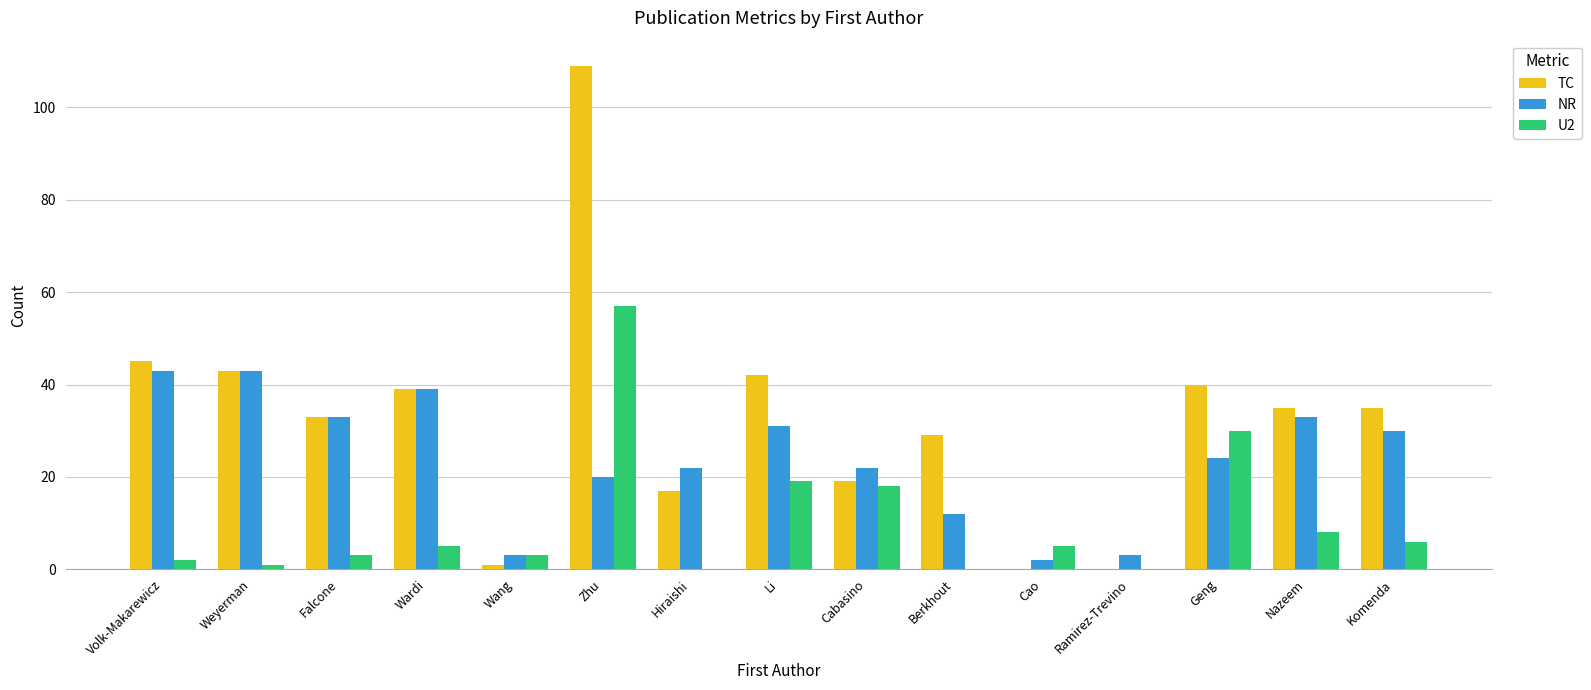

Reading right to left, extract all data points from this chart.

TC: Komenda=35	Nazeem=35	Geng=40	Ramirez-Trevino=0	Cao=0	Berkhout=29	Cabasino=19	Li=42	Hiraishi=17	Zhu=109	Wang=1	Wardi=39	Falcone=33	Weyerman=43	Volk-Makarewicz=45
NR: Komenda=30	Nazeem=33	Geng=24	Ramirez-Trevino=3	Cao=2	Berkhout=12	Cabasino=22	Li=31	Hiraishi=22	Zhu=20	Wang=3	Wardi=39	Falcone=33	Weyerman=43	Volk-Makarewicz=43
U2: Komenda=6	Nazeem=8	Geng=30	Ramirez-Trevino=0	Cao=5	Berkhout=0	Cabasino=18	Li=19	Hiraishi=0	Zhu=57	Wang=3	Wardi=5	Falcone=3	Weyerman=1	Volk-Makarewicz=2